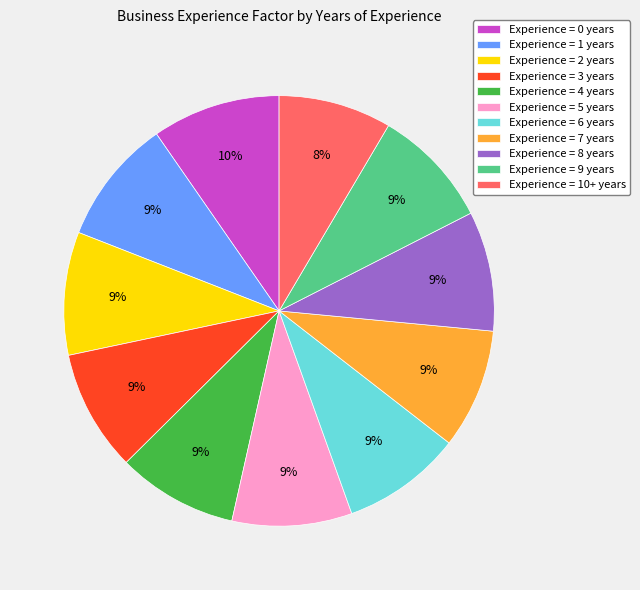

How many slices are in this pie chart?

11